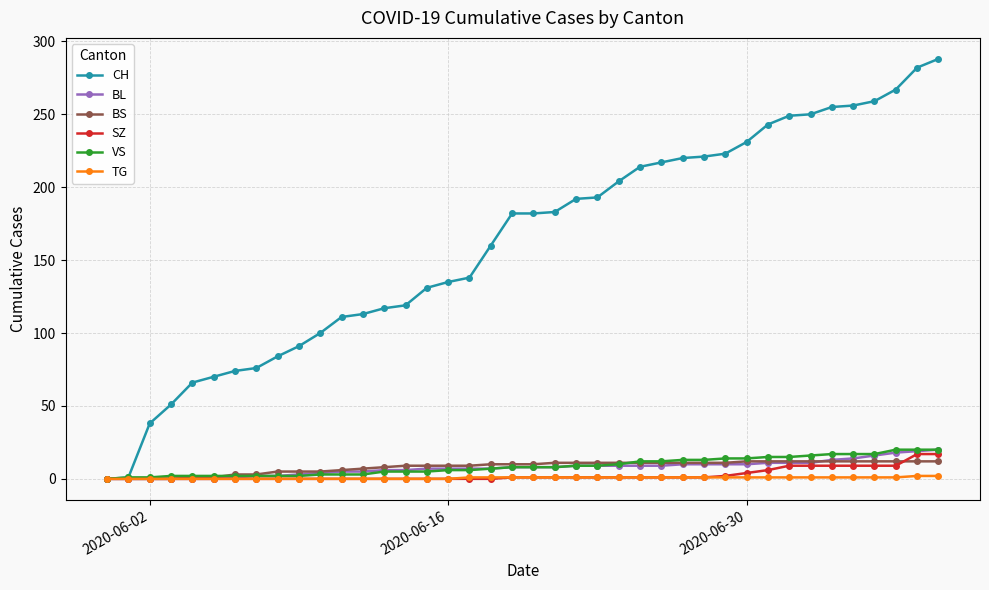

Is this an area chart (filled region under the line)?

No